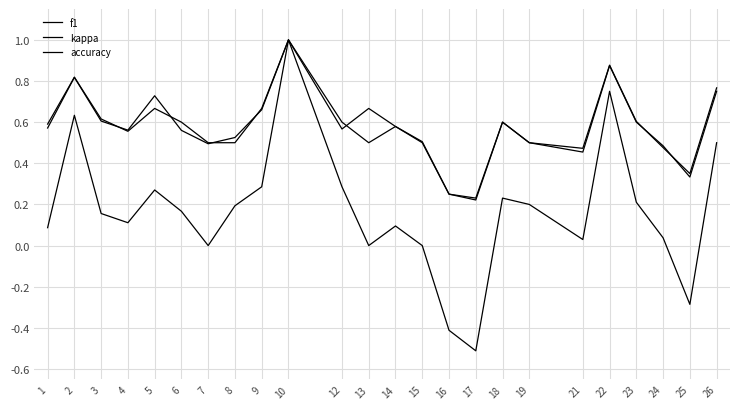

Between which two adjacent categories do accuracy and f1 first intersect?

3 and 4